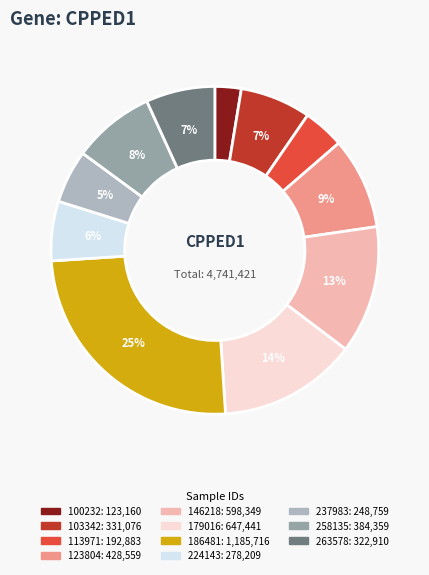

Rank the categories by value from lowest to highest.

100232, 113971, 237983, 224143, 263578, 103342, 258135, 123804, 146218, 179016, 186481